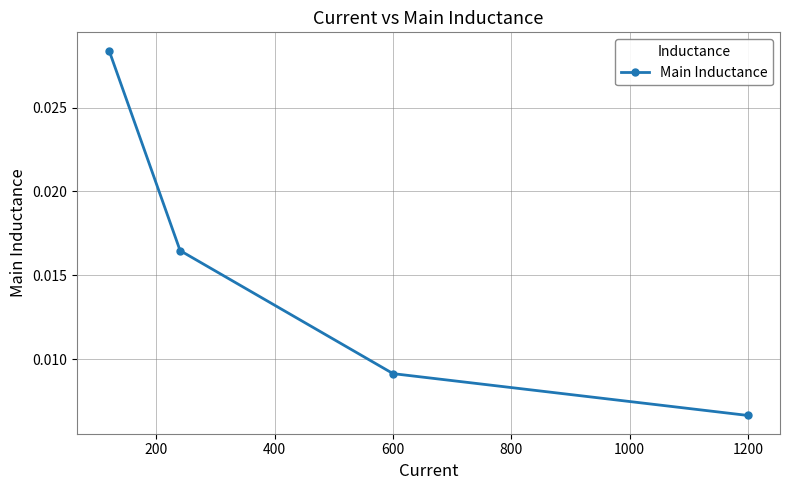

How many values are between 0 and 1?

4